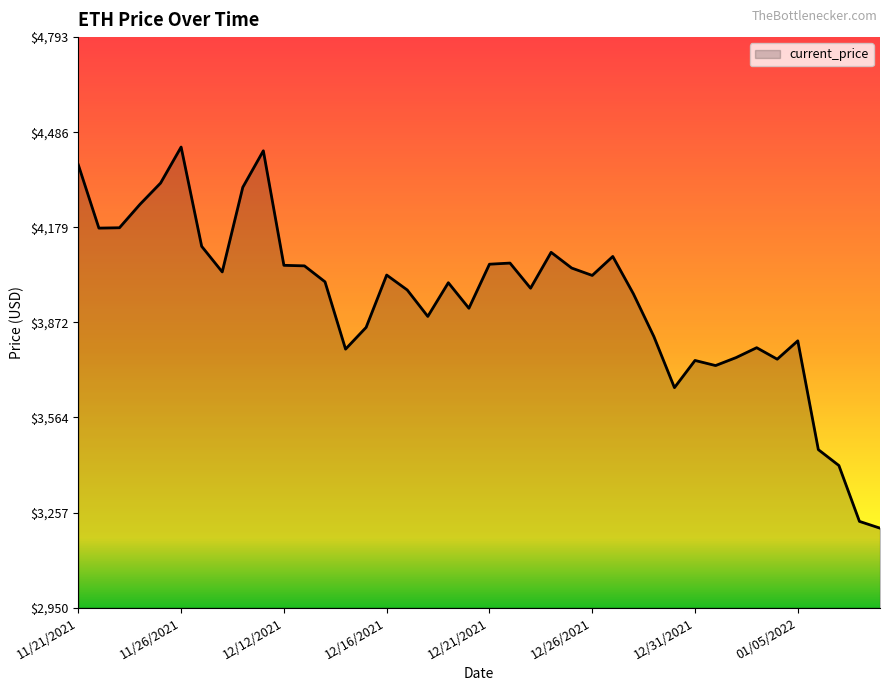

What is the minimum value shown in the chart?

3206.9